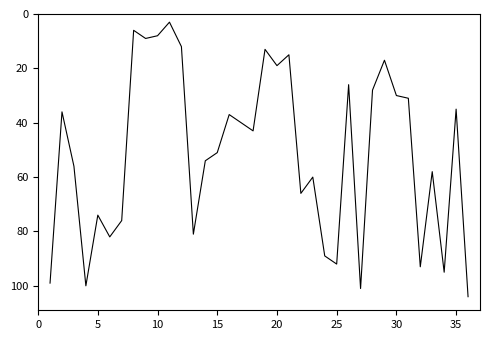

What is the minimum value shown in the chart?

3